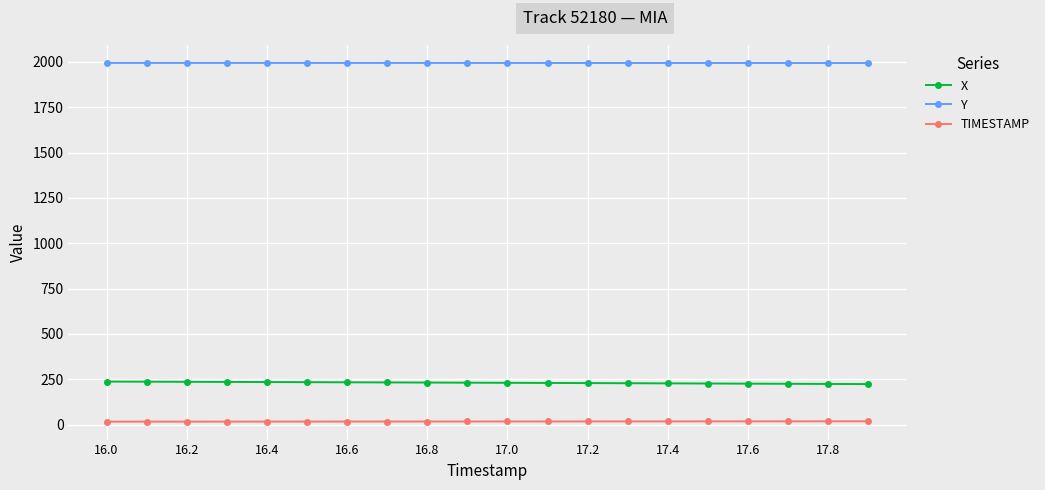

True or false: X and TIMESTAMP intersect in this chart.

False